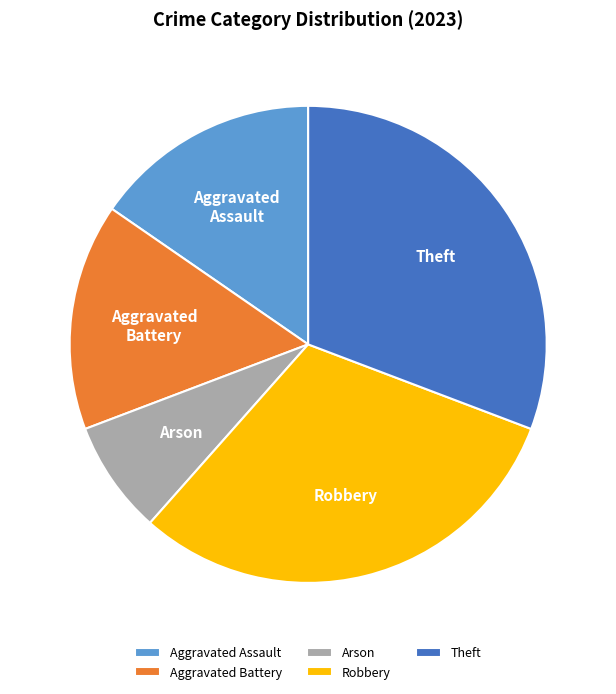

What is the ratio of the value at Theft to the value at Arson?

4.0